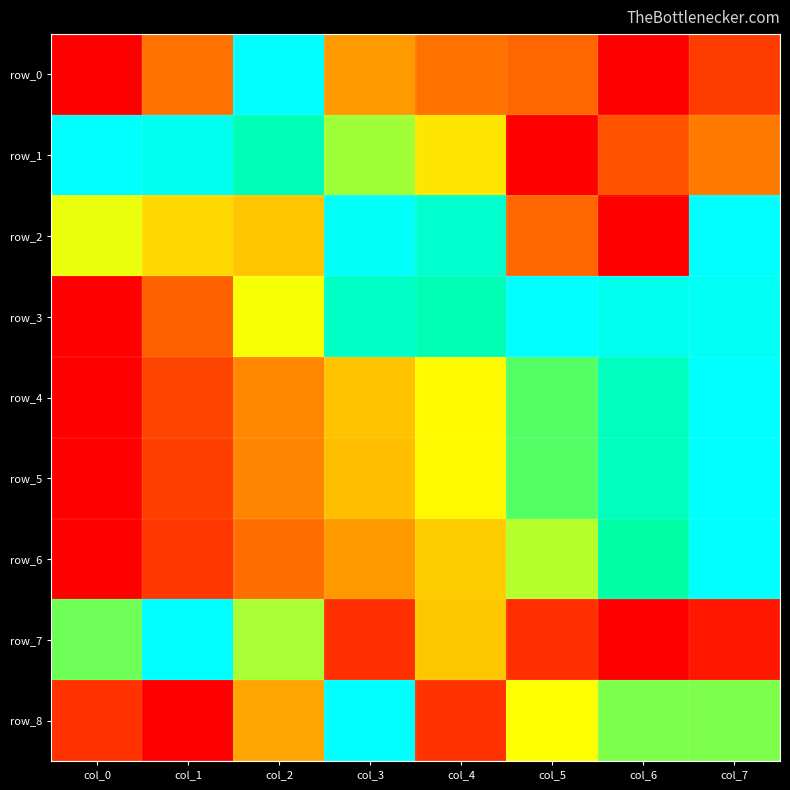

Is the value of row_6 at col_4 greater than the value of row_5 at col_5?

No